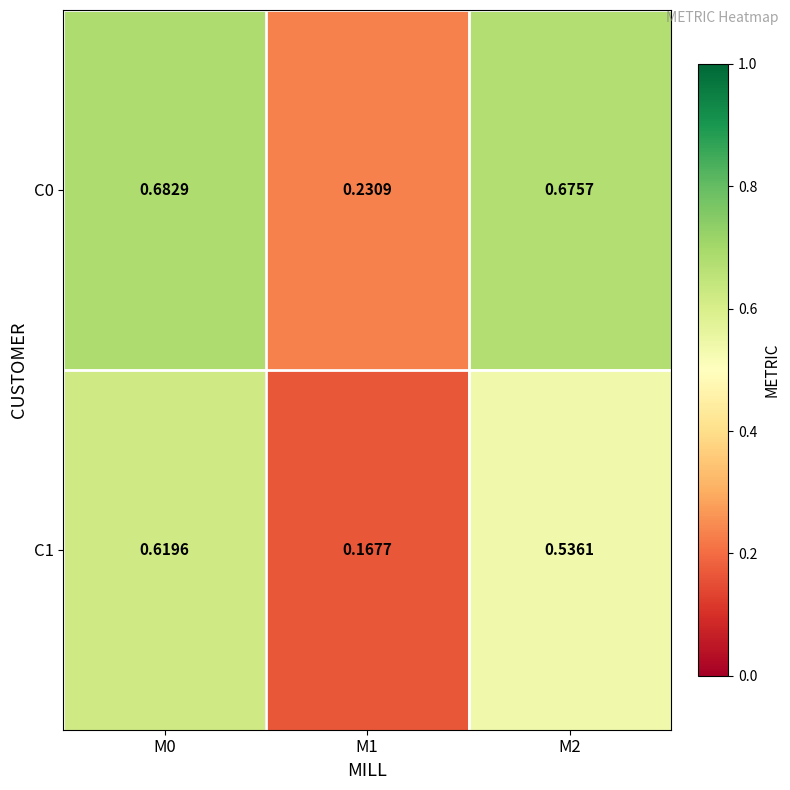

Is the value of C0 at M0 greater than the value of C1 at M0?

Yes